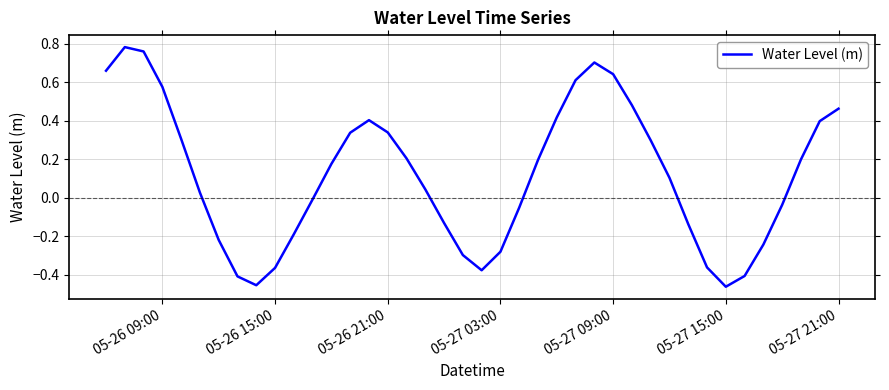

What is the difference between the maximum and minimum values?

1.2